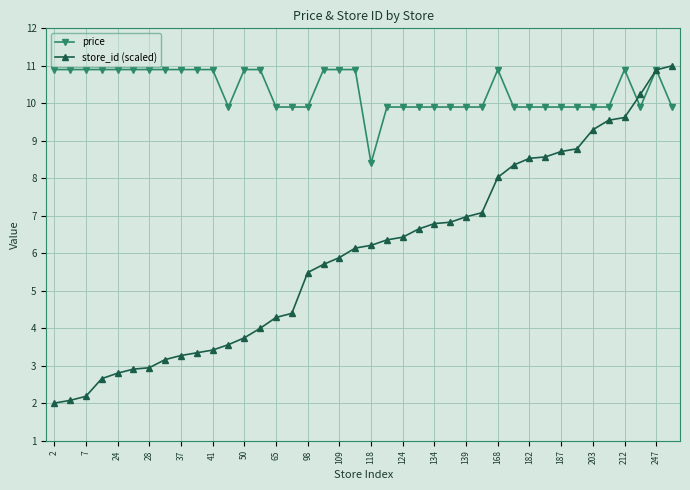

List the series in order of their overall mean, lowest first.

store_id (scaled), price